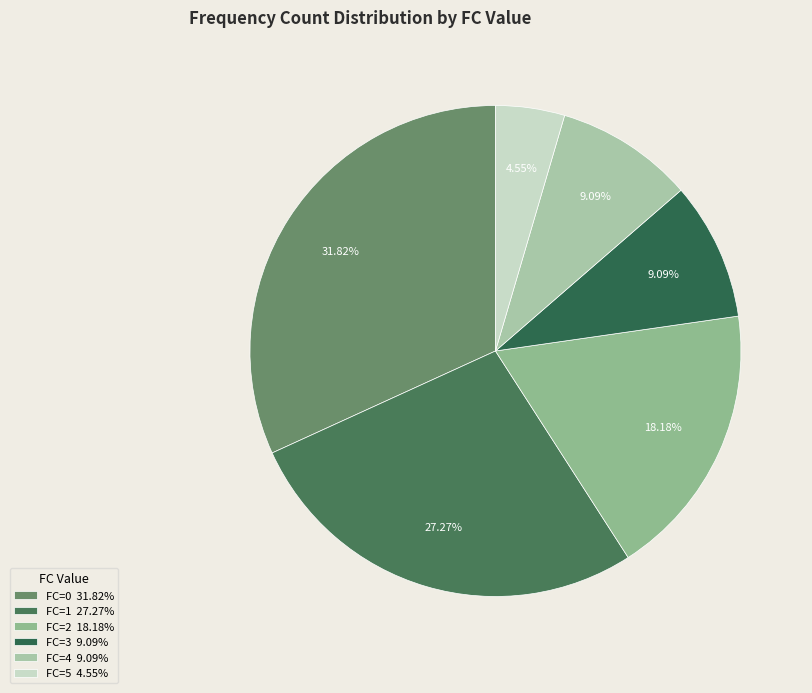

Is there a majority slice in this chart?

No